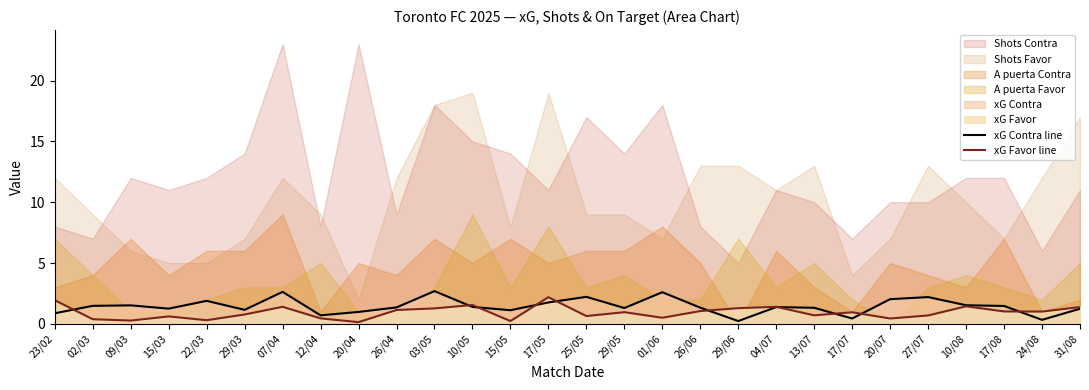

How many lines are shown in the chart?

2